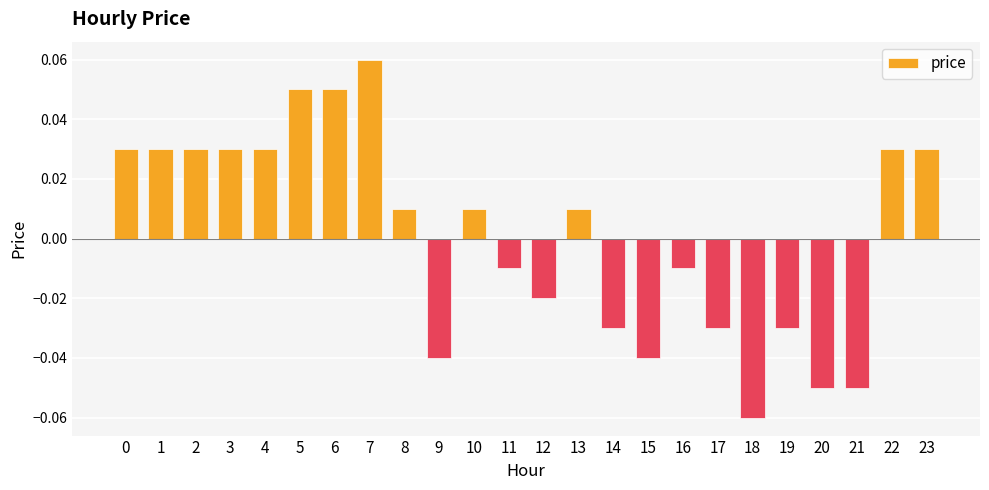

Does the chart contain any negative values?

Yes